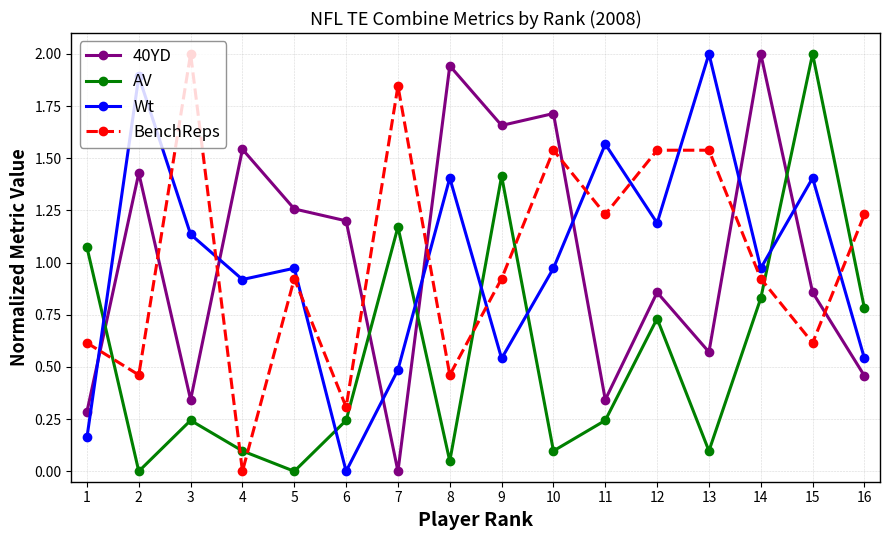

Rank the series at 2 from highest to lowest value.

Wt, 40YD, BenchReps, AV